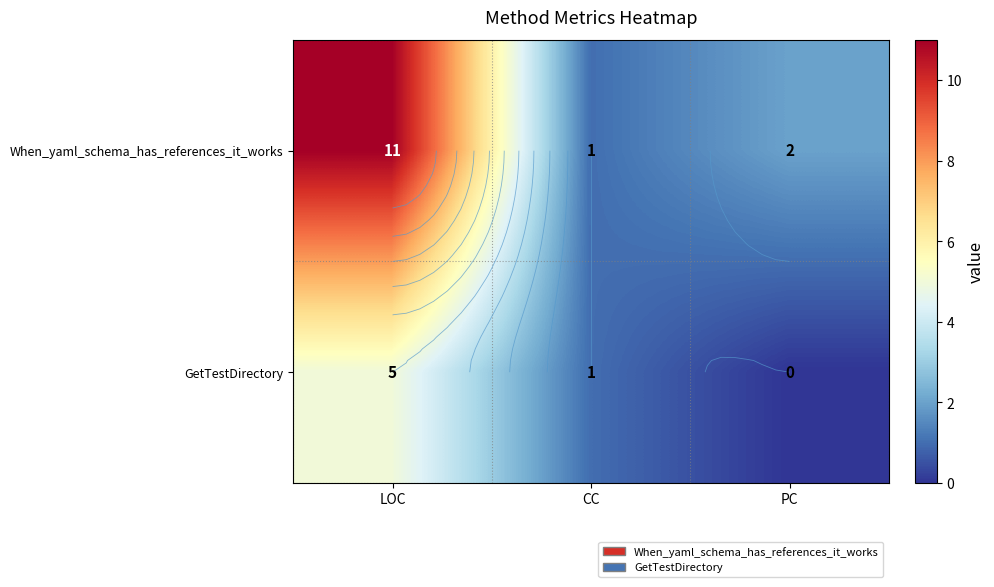

At which category is the sum across all series the highest?

LOC